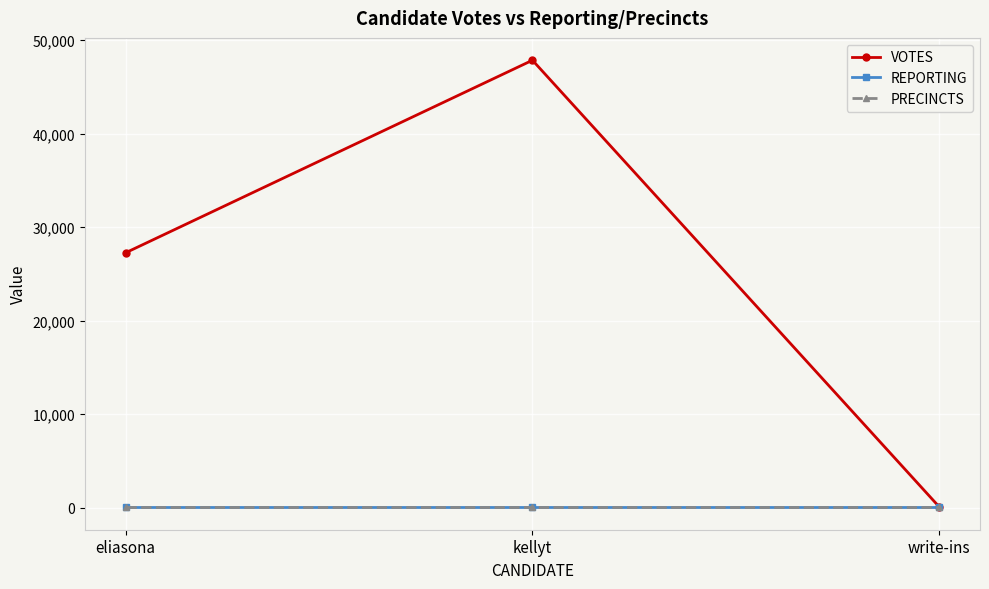

Which series has the largest range (max minus min)?

VOTES